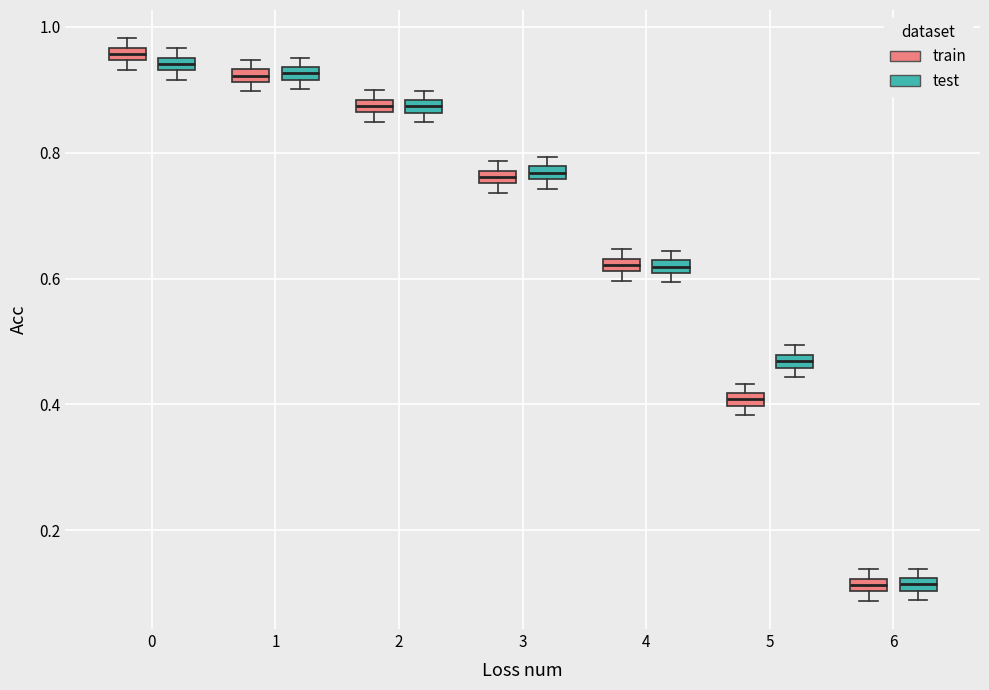

Where is the lower edge of the box for 5 (test) on the y-axis? The values are not printed on the chart, so give them approximately, as read against the axis.

0.46